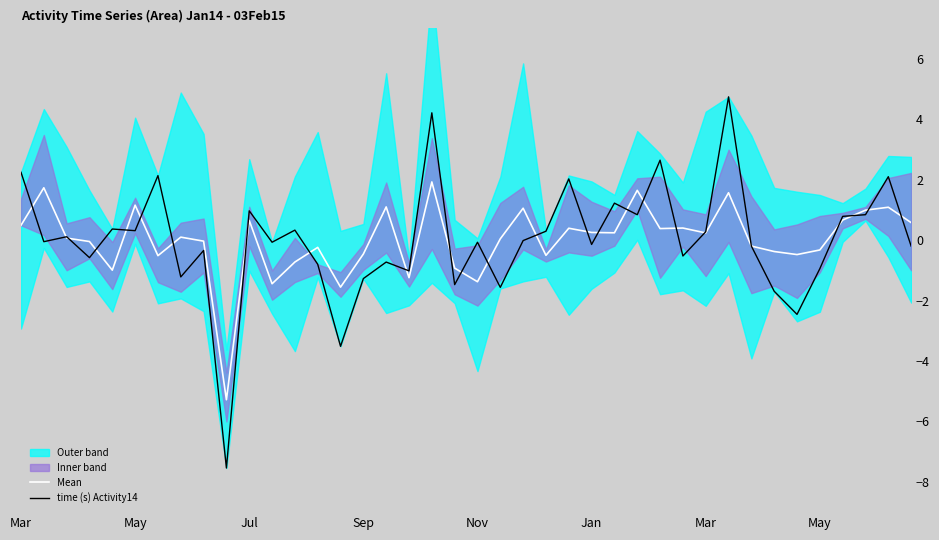

What is the difference between the maximum and minimum values in the time (s) Activity14 series?

12.3